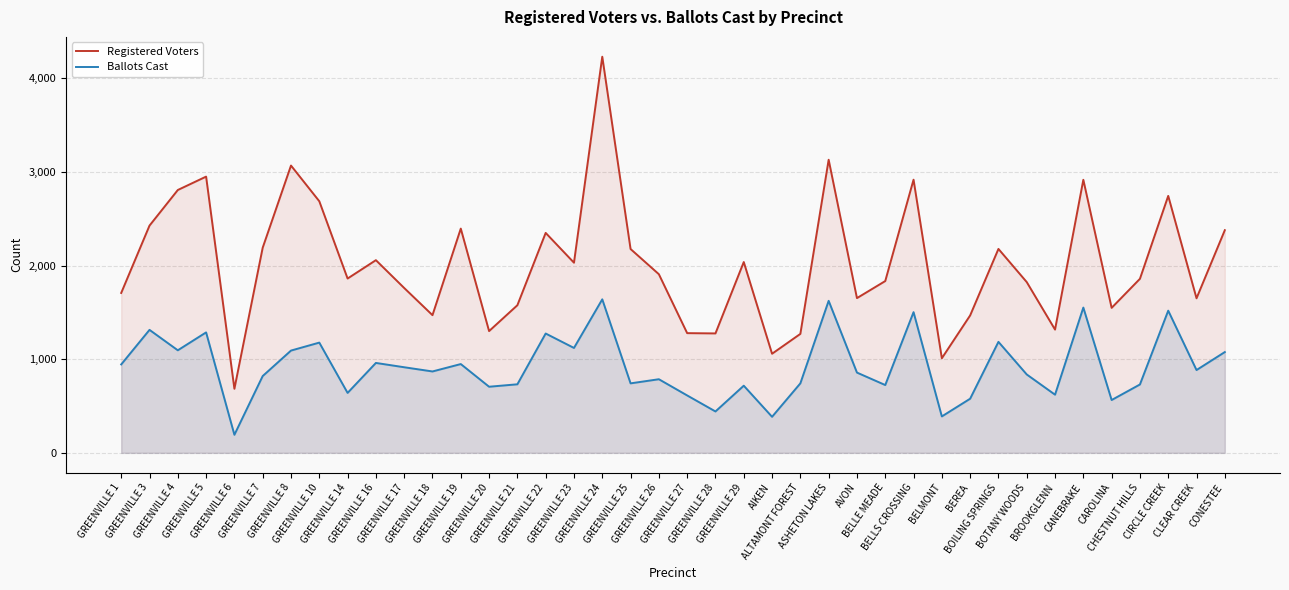

What is the value of the Registered Voters point at the 12th from the left?

1470